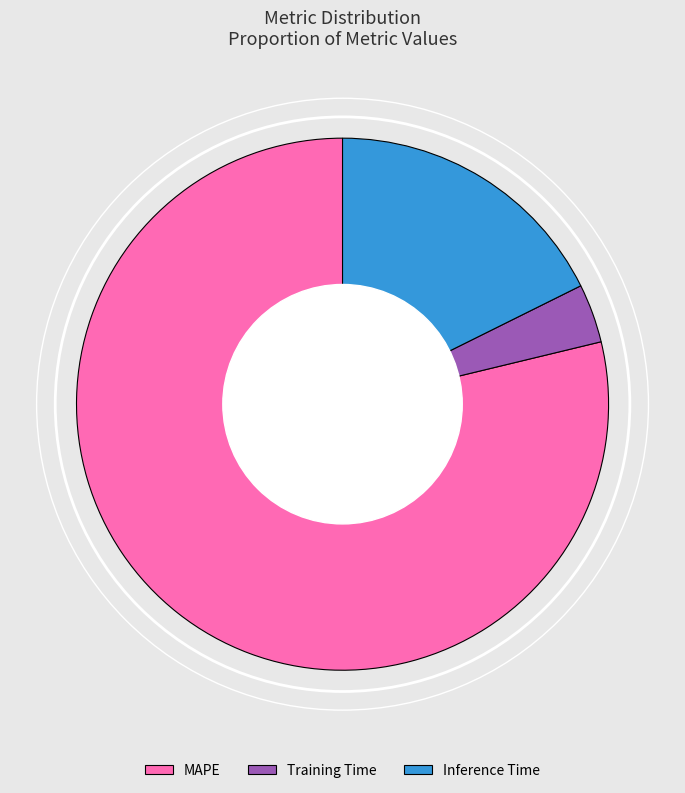

True or false: Inference Time accounts for 18% of the total.

True